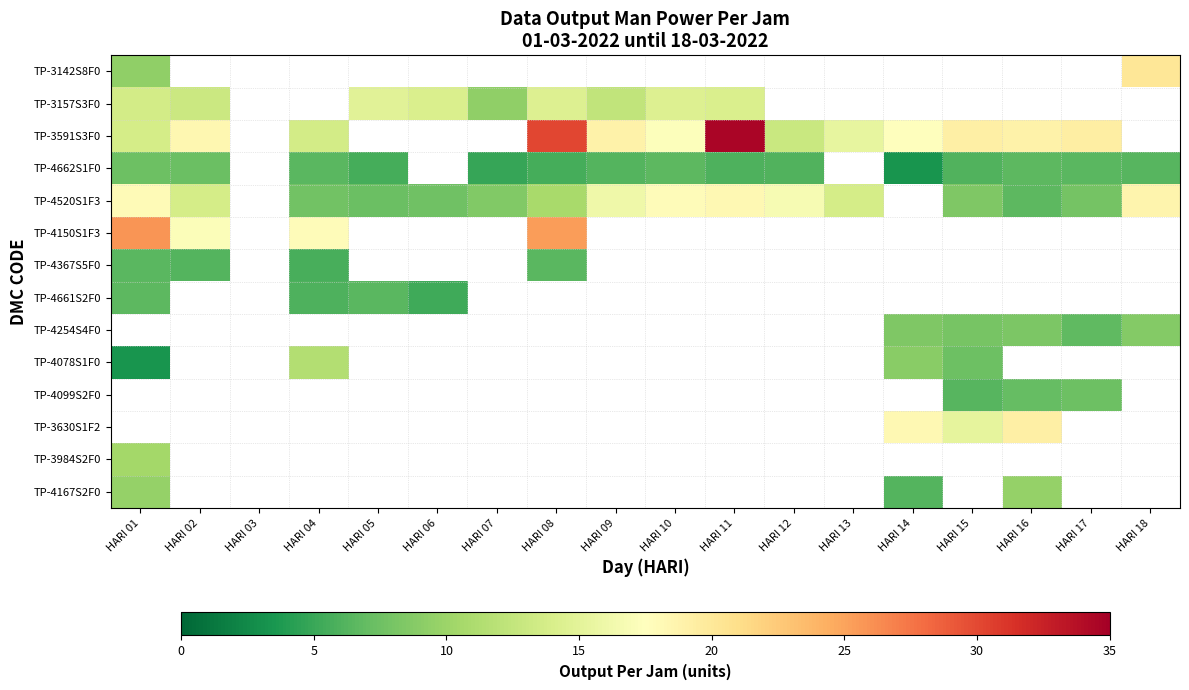

How many values in TP-3984S2F0 are above zero?

1